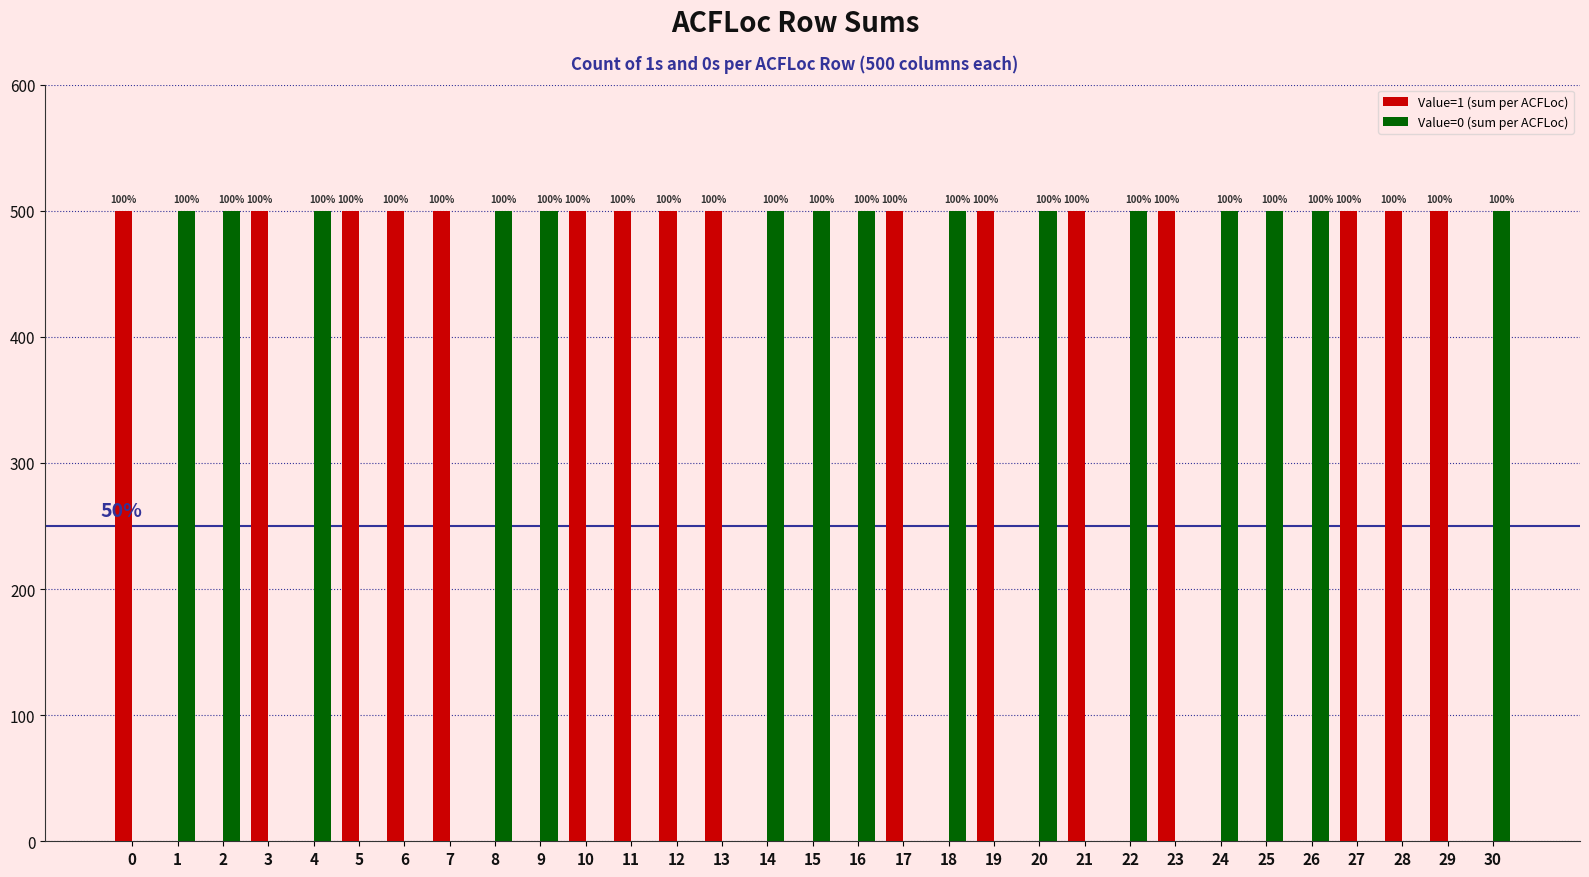

Is it true that Value=1 (sum per ACFLoc) equals 759 at 12?

False